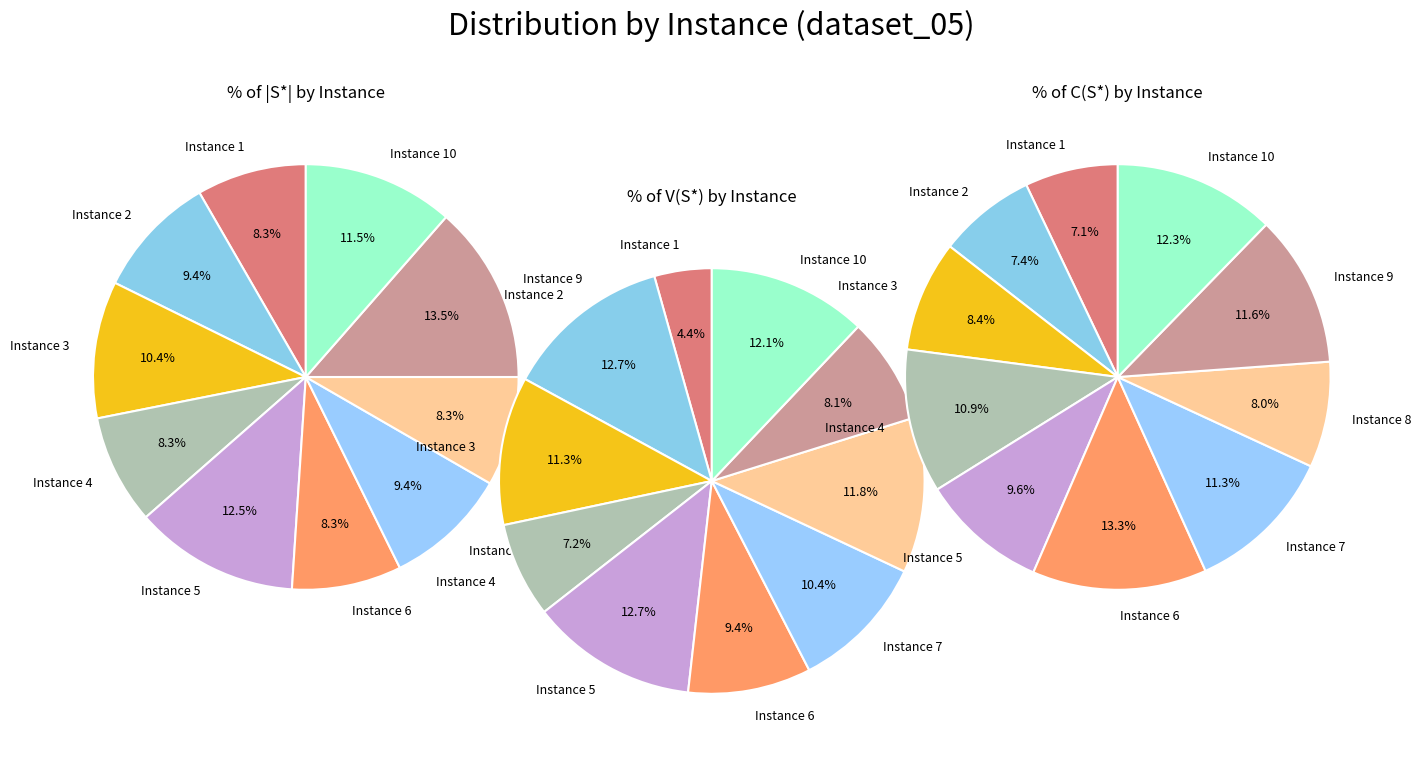

Which slice is the largest?

Instance 2